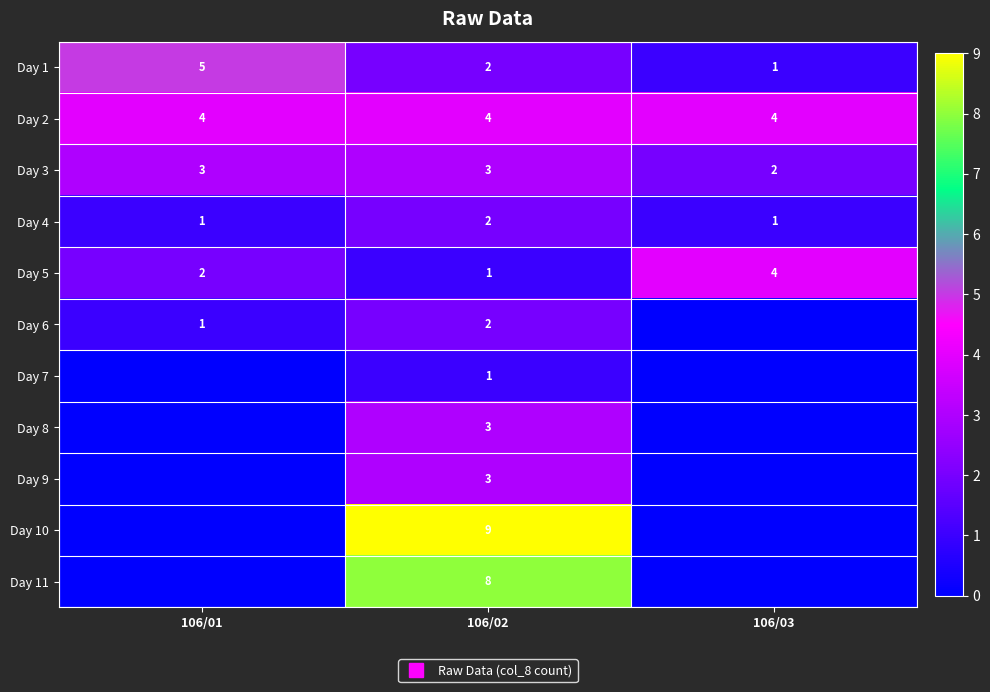

At which category is the sum across all series the highest?

106/02